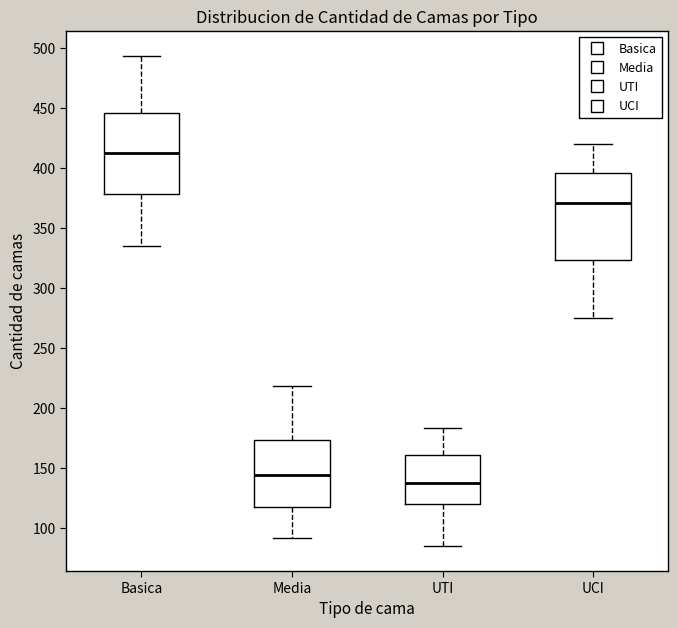

Reading left to right, read every box against the y-axis: the position of its median line, the range the box covers, and the ends of its whiskers. The values are not printed on the chart, so give them approximately, as read against the axis.

Basica: median 415, box 380 to 445, whiskers 335 to 495
Media: median 145, box 120 to 175, whiskers 90 to 220
UTI: median 140, box 120 to 160, whiskers 85 to 185
UCI: median 370, box 325 to 395, whiskers 275 to 420